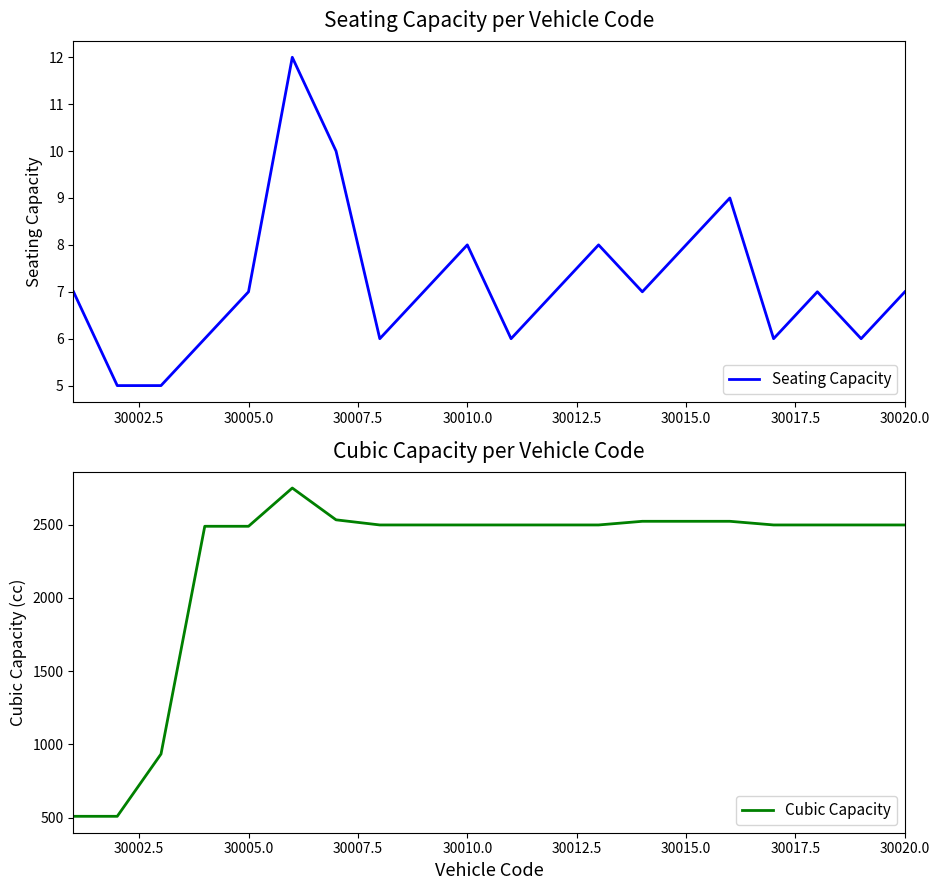

Which series has the widest spread of values?

Cubic Capacity